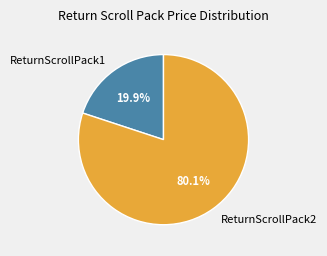

Is ReturnScrollPack1 the majority of the pie?

No